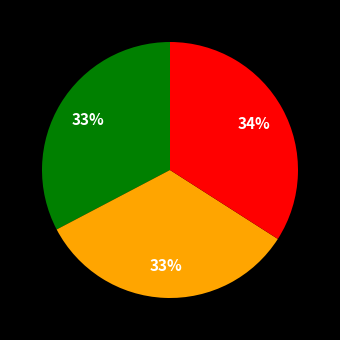

Does any single category account for the majority?

No